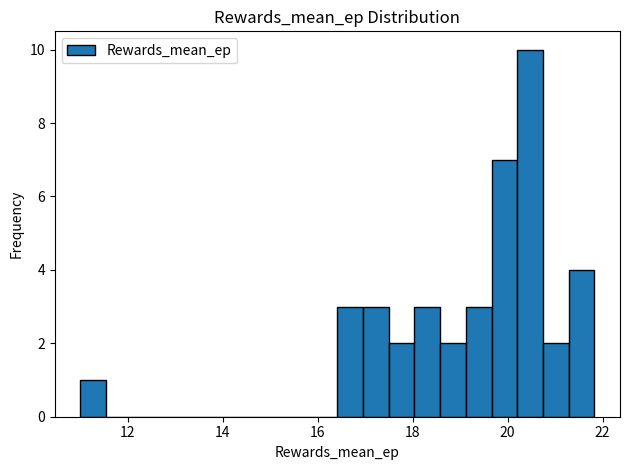

Read against the x-axis, roughly where is the centre of the tallest bar?

20.4